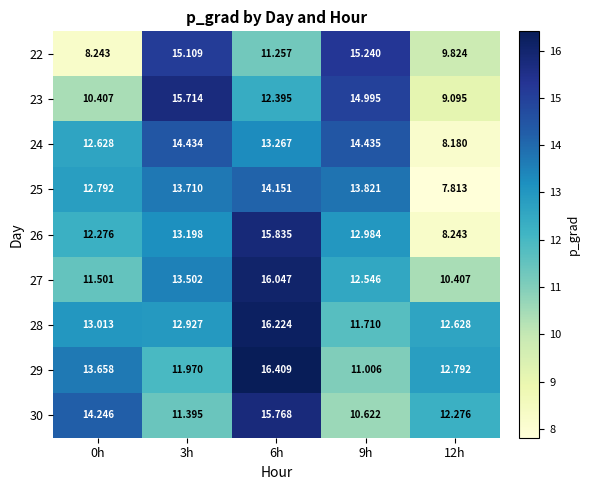

Is the value of 26 at 6h greater than the value of 25 at 9h?

Yes